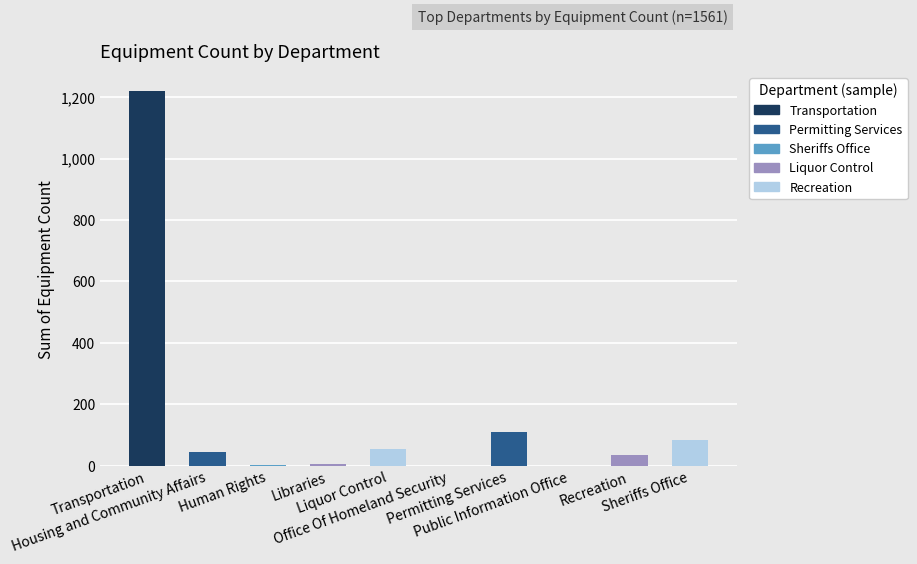

At which label does the data first exceed 45?

Transportation